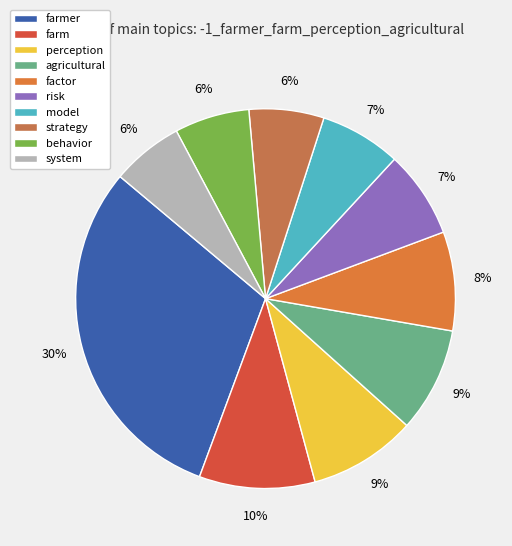

True or false: behavior accounts for 6% of the total.

True